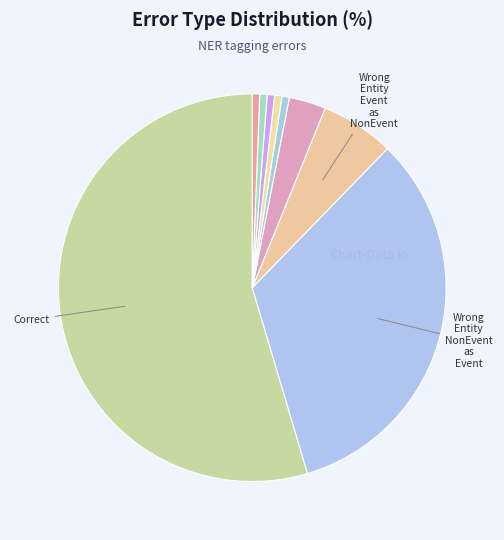

What is the smallest slice in the pie chart?

False_B-NonEvent